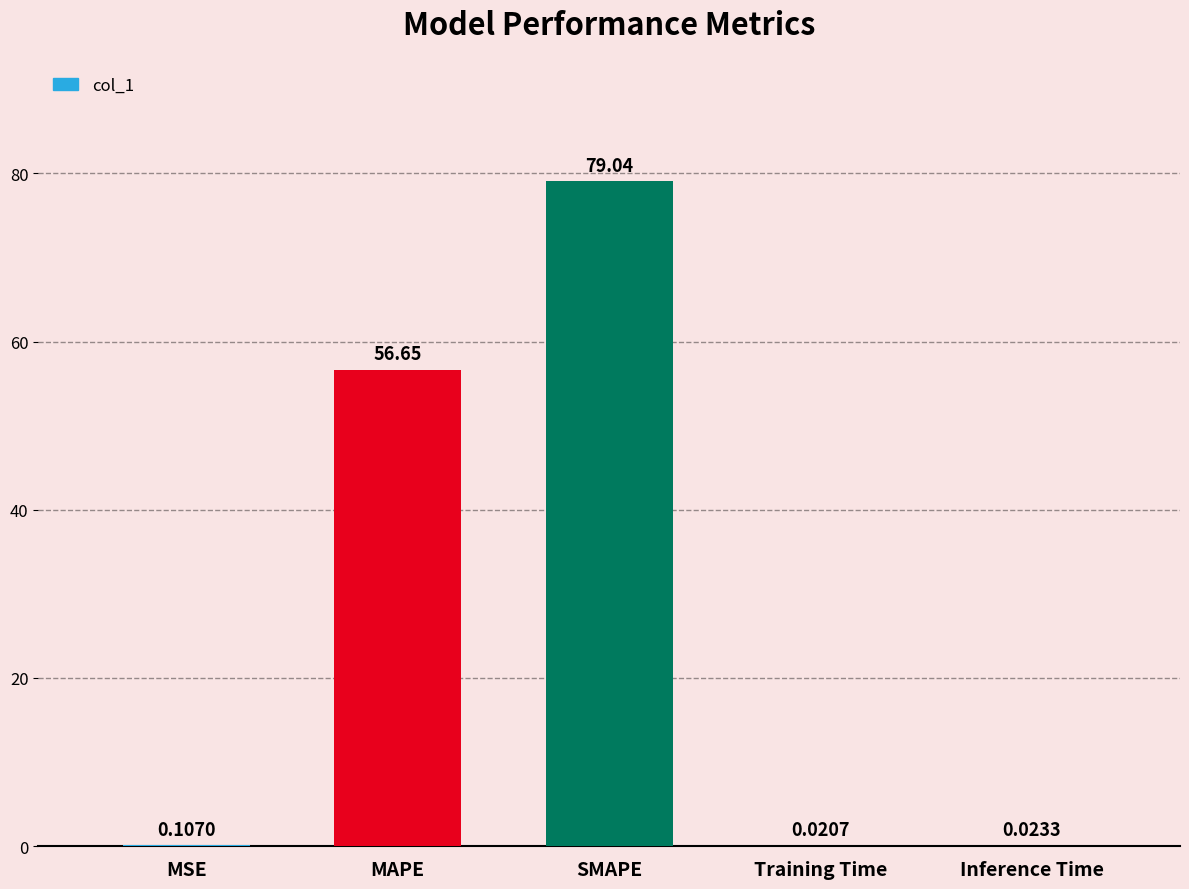

Which has a higher value, MSE or Inference Time?

MSE